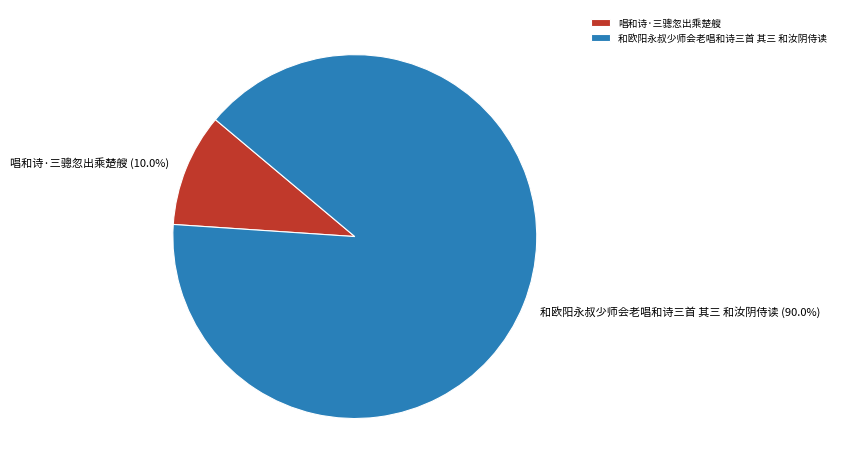

Which slice is the largest?

和欧阳永叔少师会老唱和诗三首 其三 和汝阴侍读